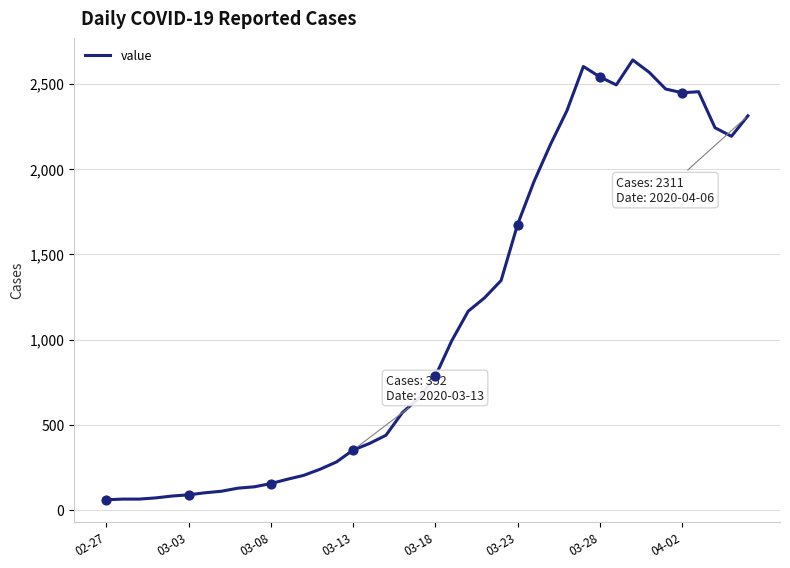

What is the minimum value shown in the chart?

61